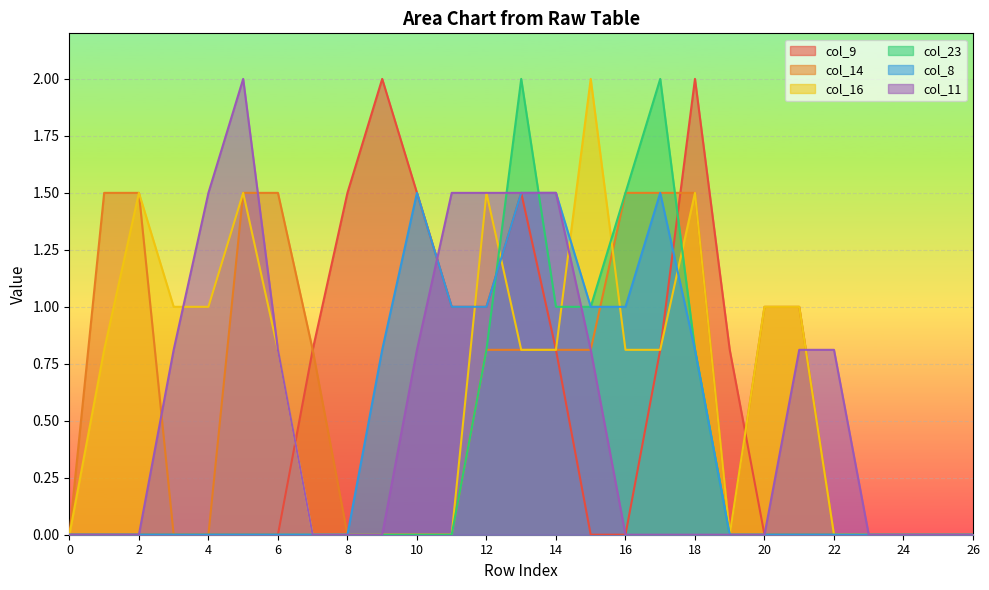

Where do col_23 and col_14 first cross each other?

17 and 18